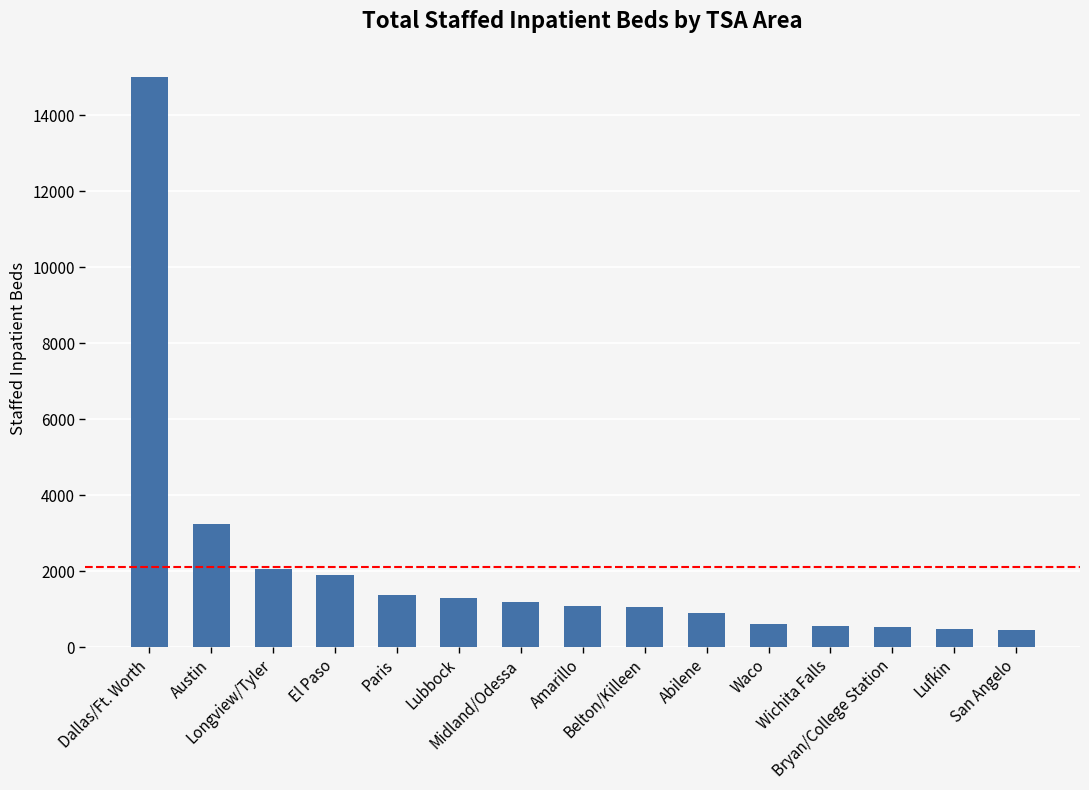

What is the difference between the values at Dallas/Ft. Worth and Belton/Killeen?

13940